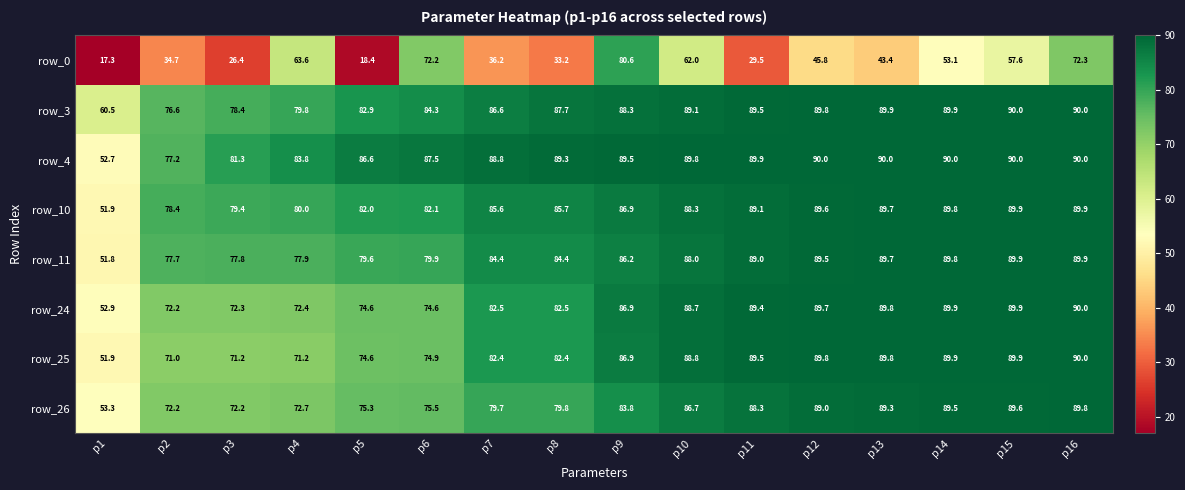

How many data points in row_3 are less than 88?

8